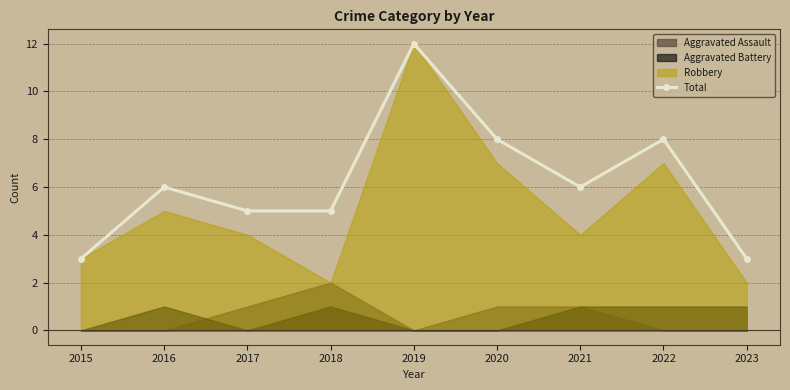

What is the value of the 5th point from the left?

12